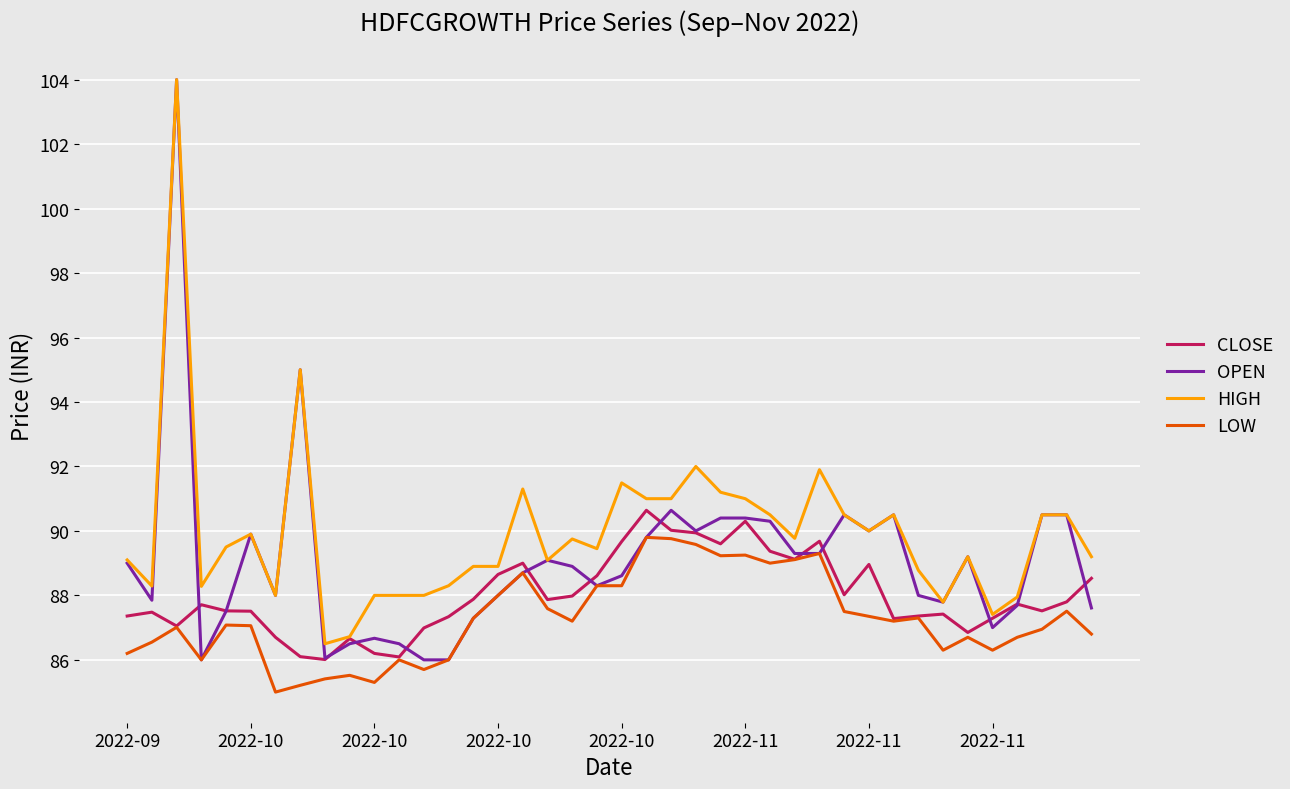

Which series ends up on top after the final intersection of CLOSE and OPEN?

CLOSE